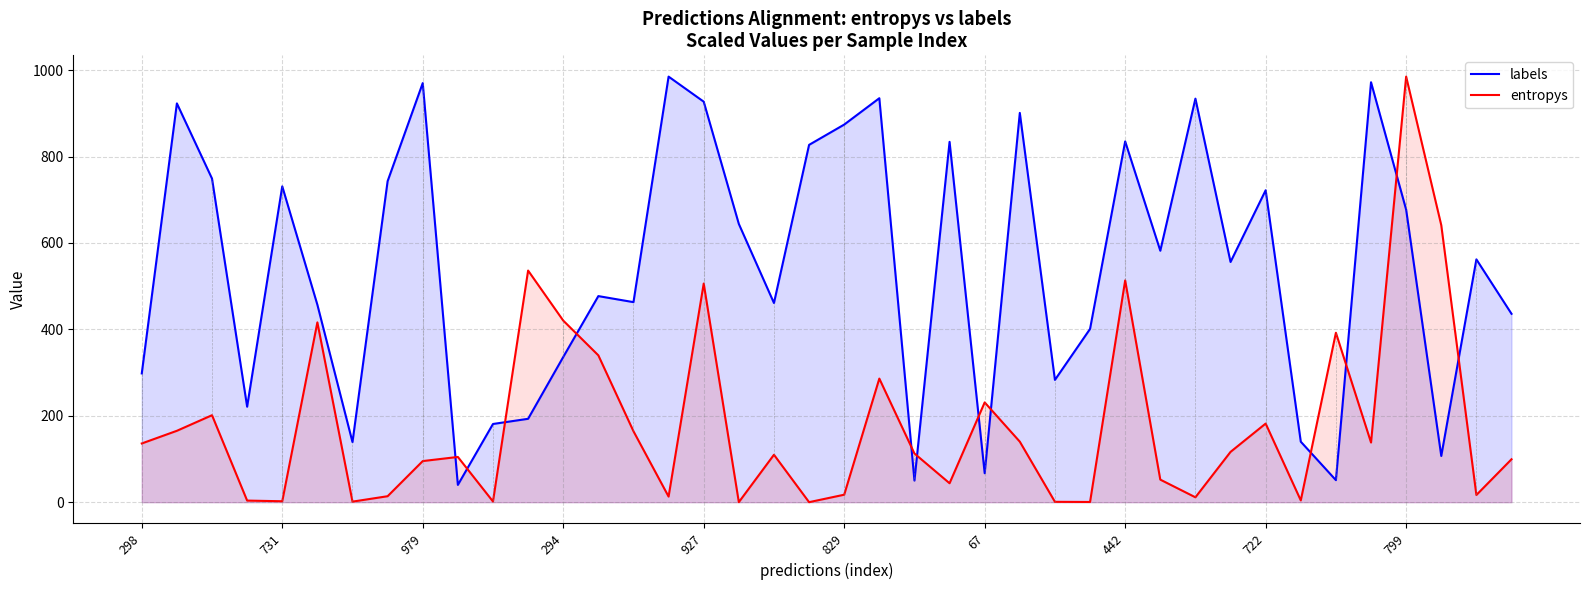

List the series in order of their overall mean, highest first.

labels, entropys